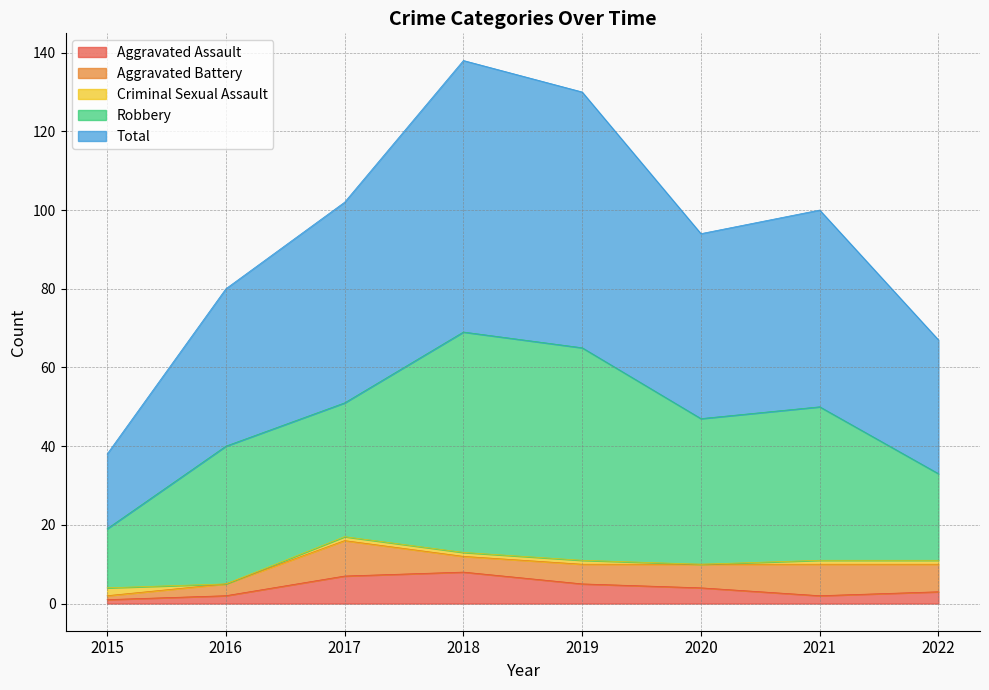

Which has a higher value, 2019 or 2015?

2019